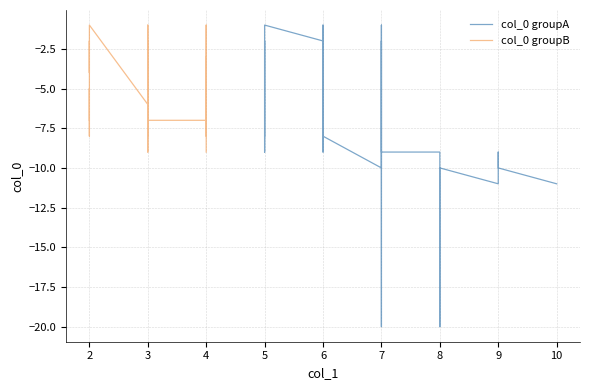

Does the chart display data point markers on the line(s)?

No